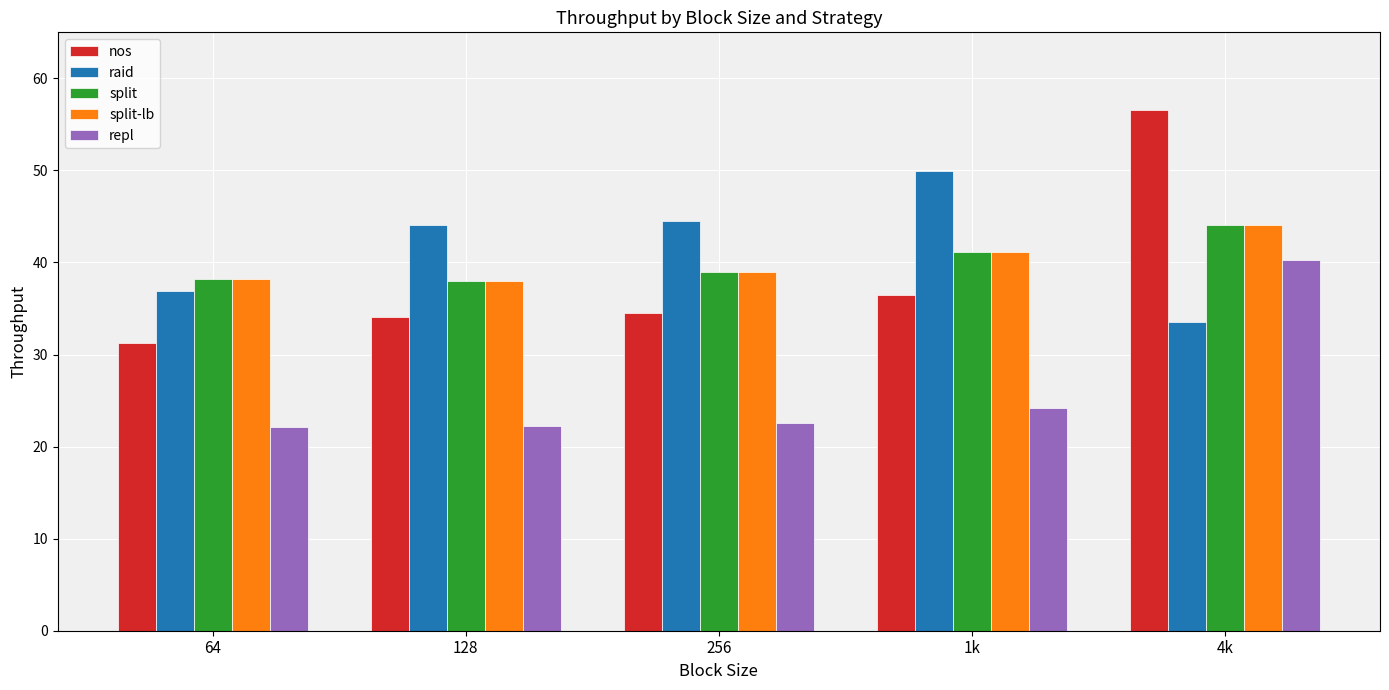

Which series has the widest spread of values?

nos